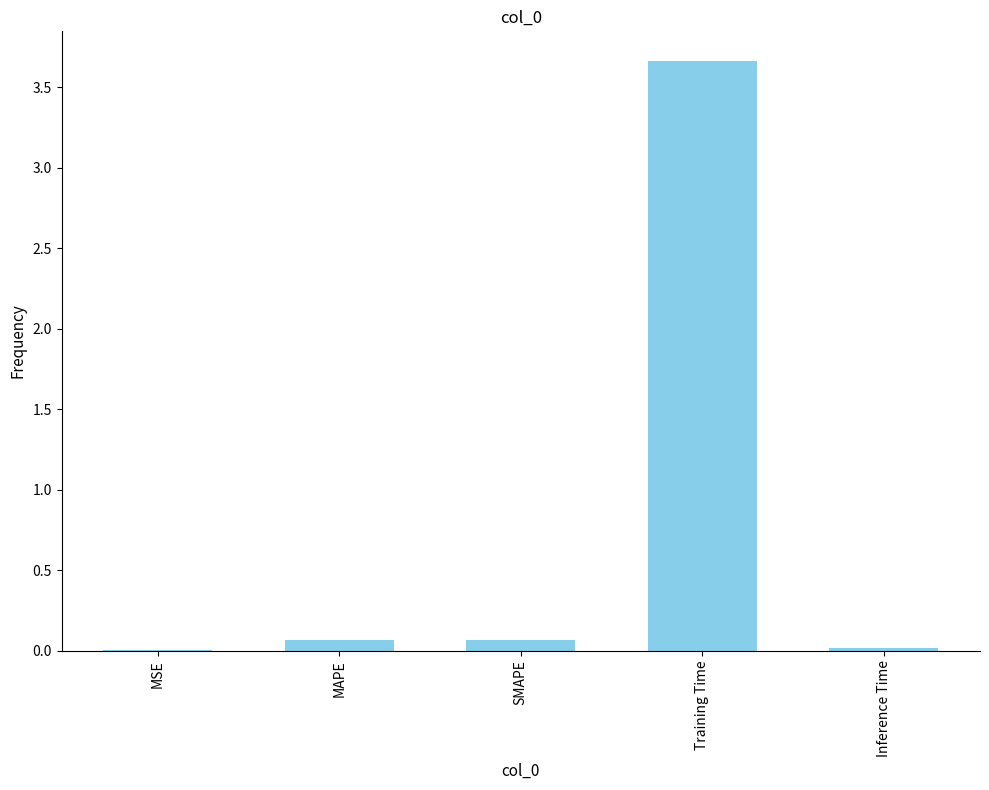

What is the sum of all values?

3.8